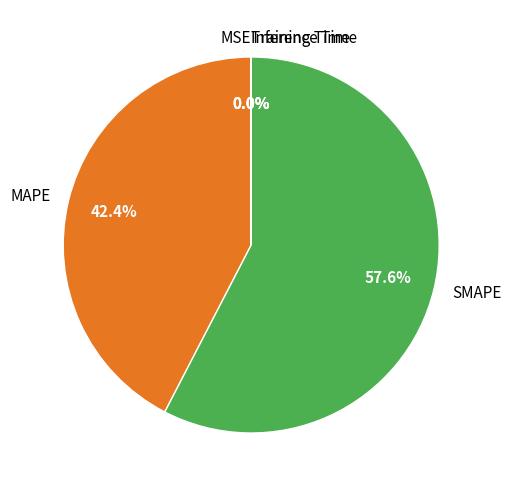

What percentage is NOT represented by SMAPE?

42.4%